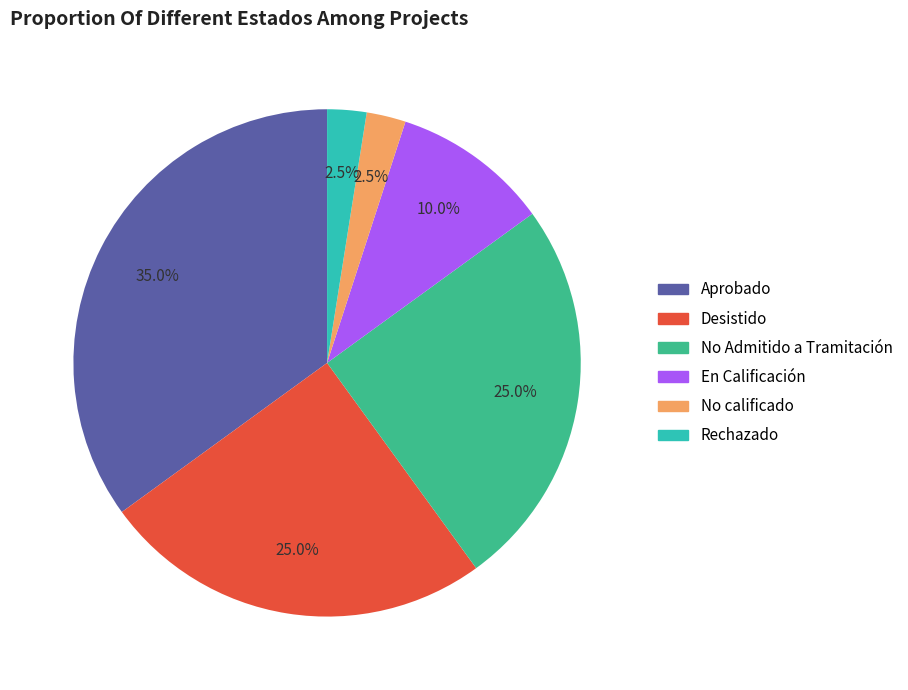

Does any single category account for the majority?

No